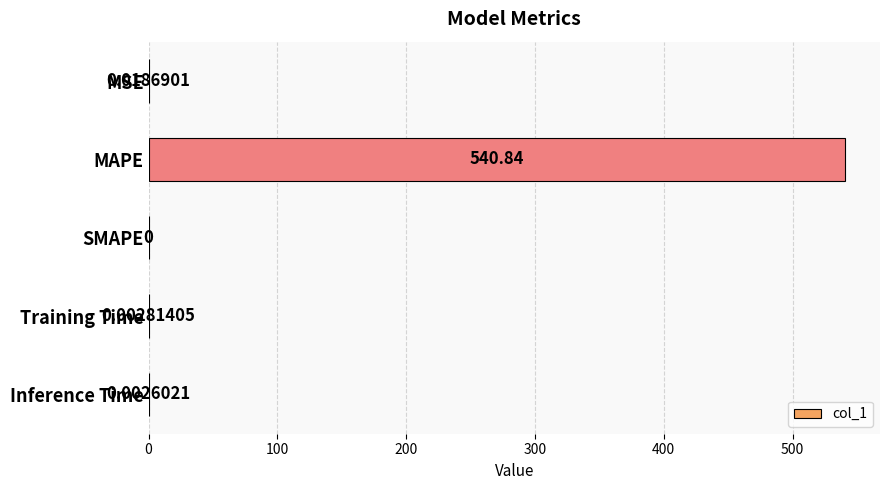

Between MAPE and MSE, which is larger?

MAPE